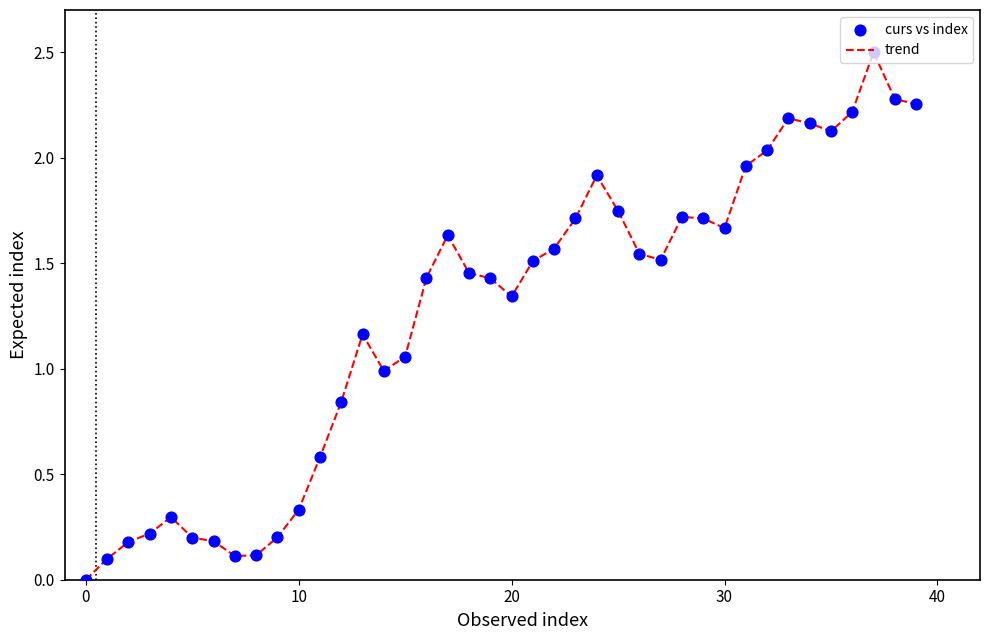

What is the greatest value displayed?

2.5